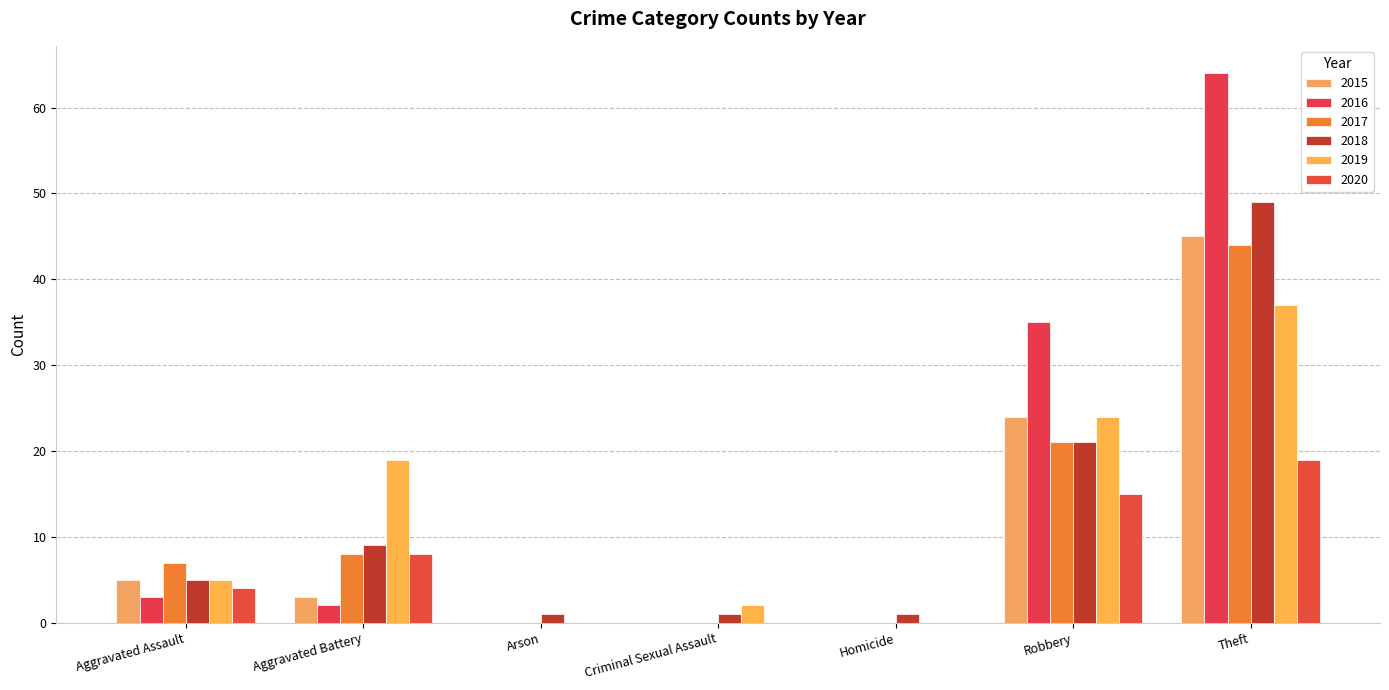

At which category does the chart reach its peak across all series?

Theft